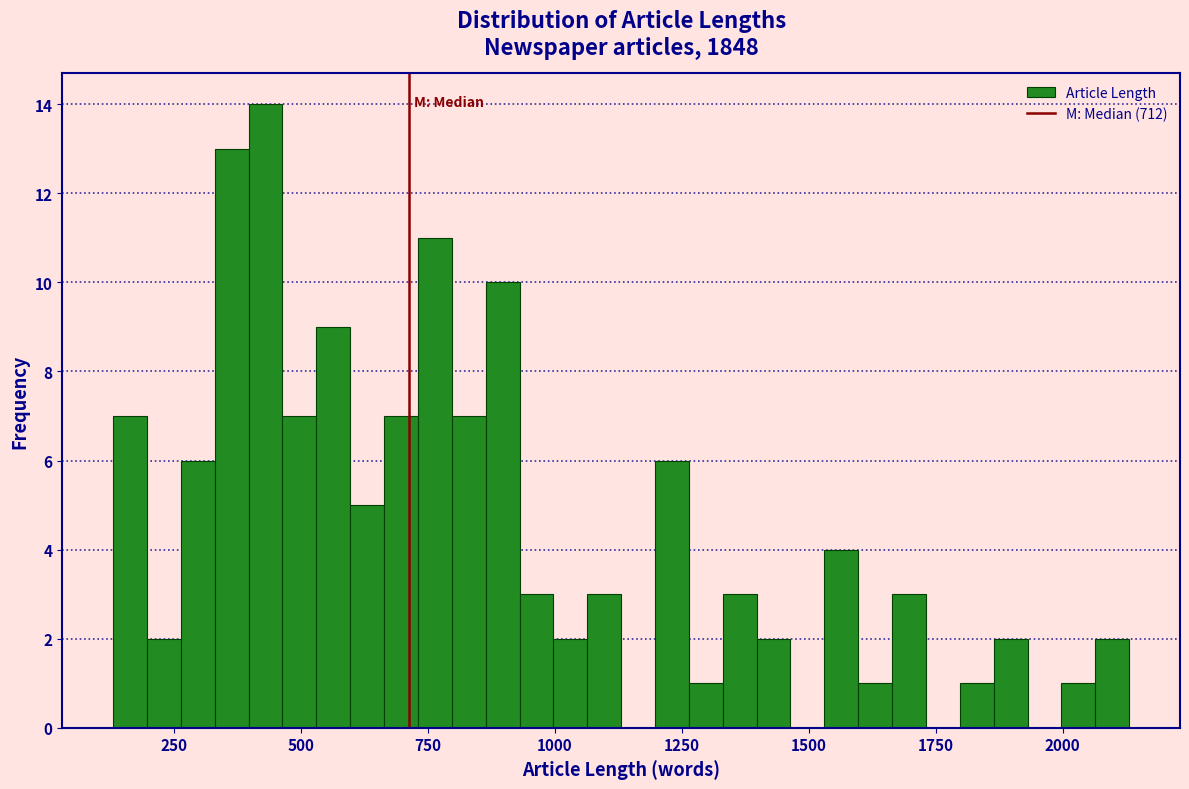

Around what value on the x-axis is the tallest bar? Give the approximate position of its centre, as read against the axis.

450